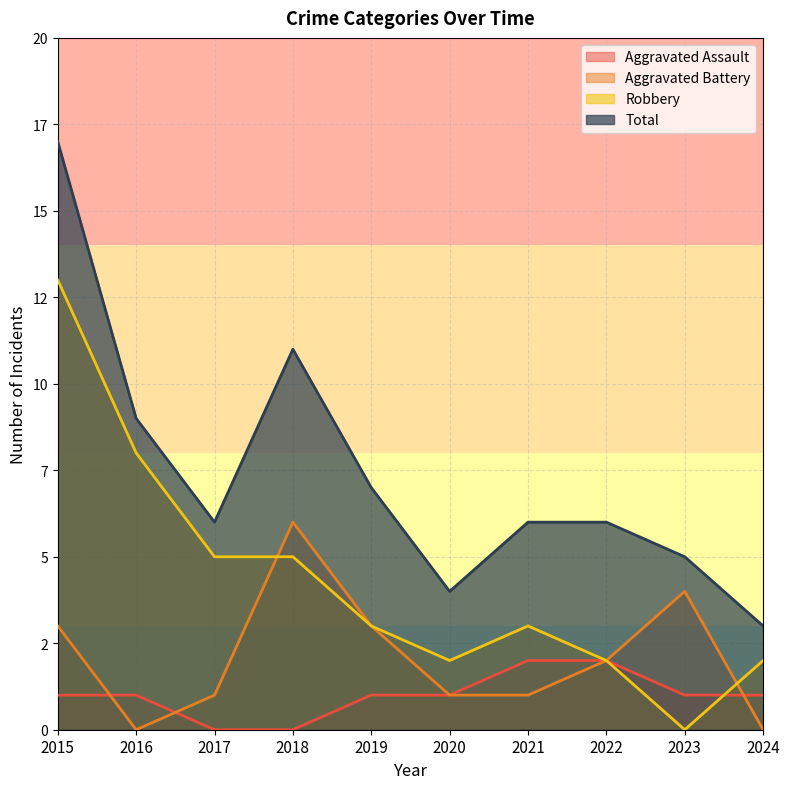

At which category is the sum across all series the highest?

2015